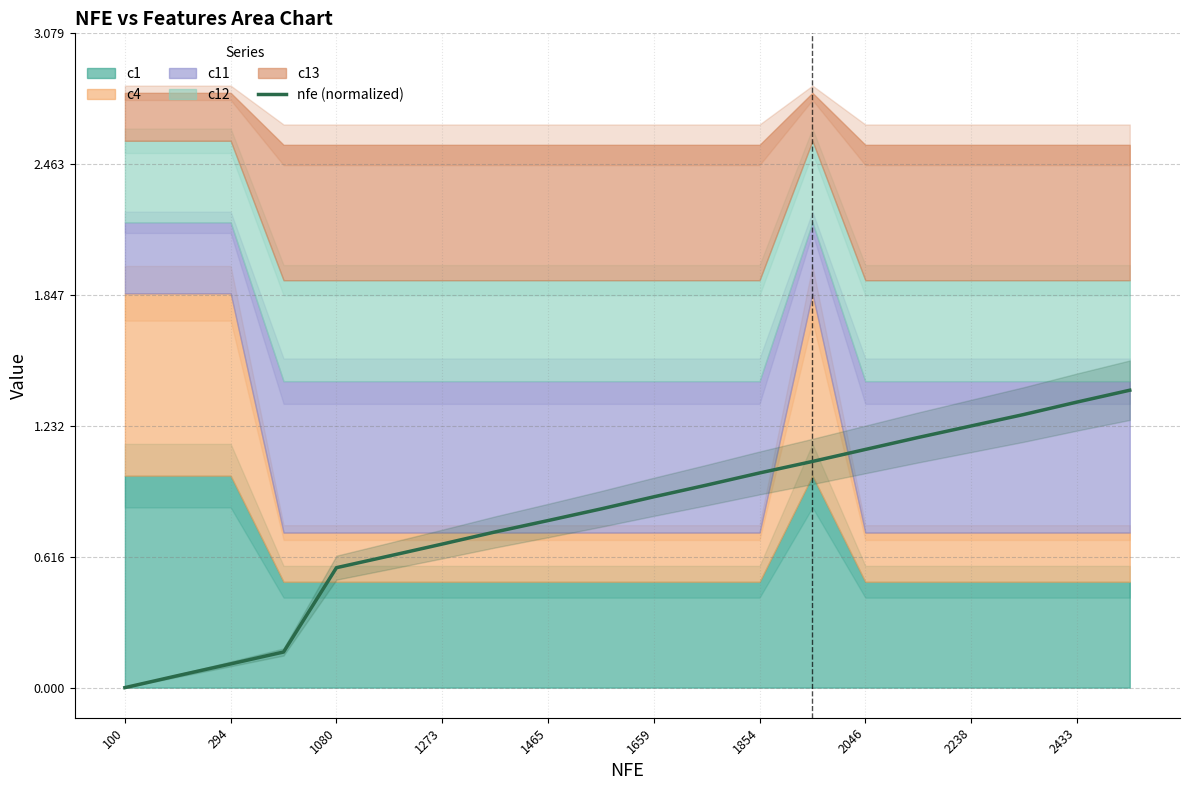

How many lines are shown in the chart?

1